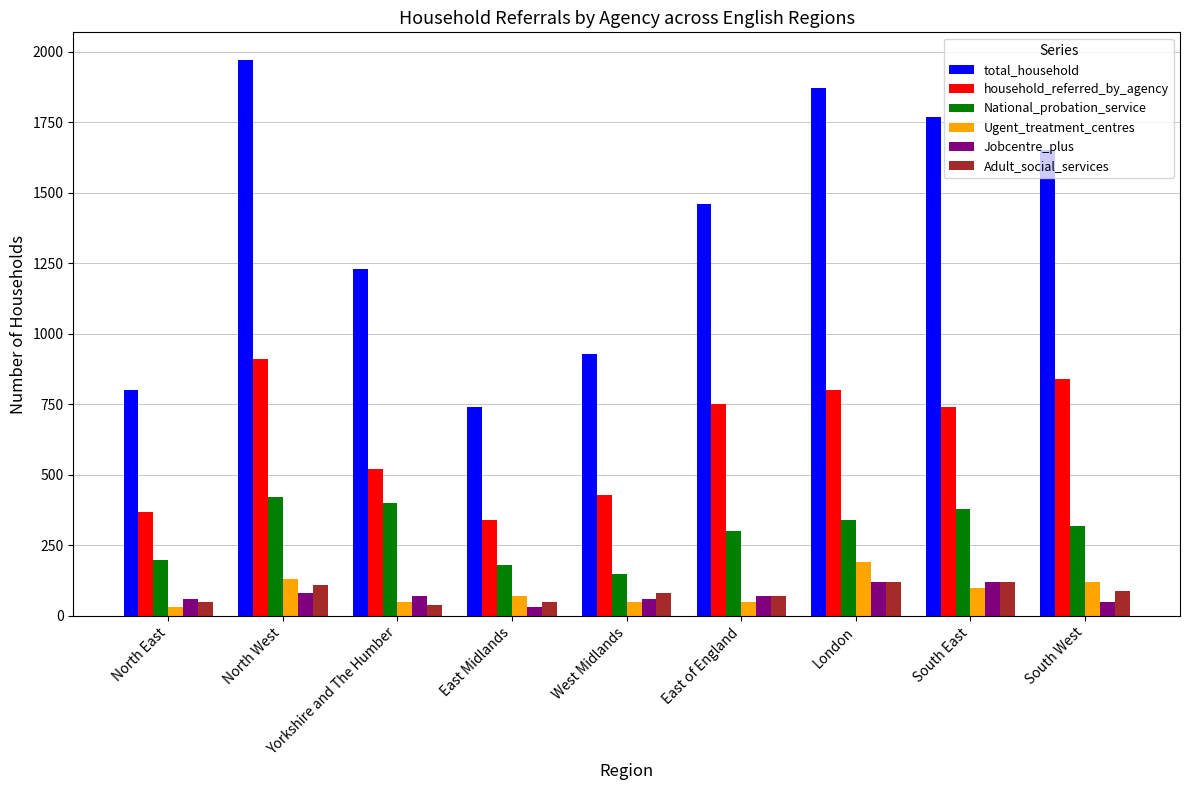

What is the label of the 9th bar from the right?

North East